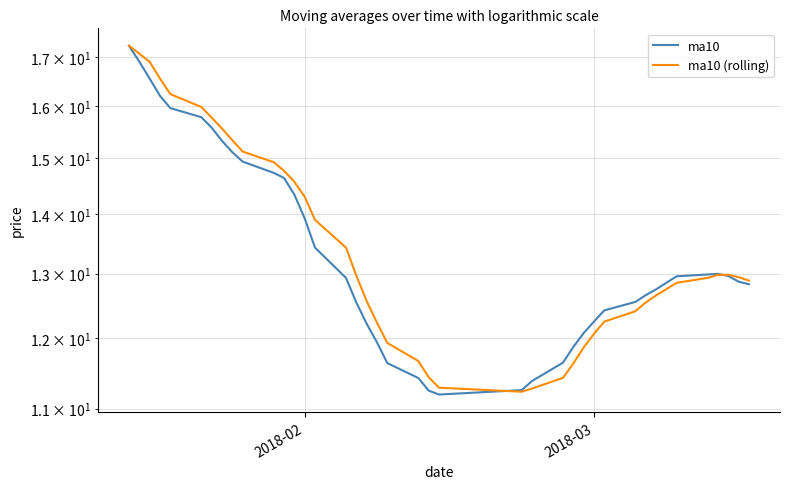

What is the average value of the ma10 series?

13.4